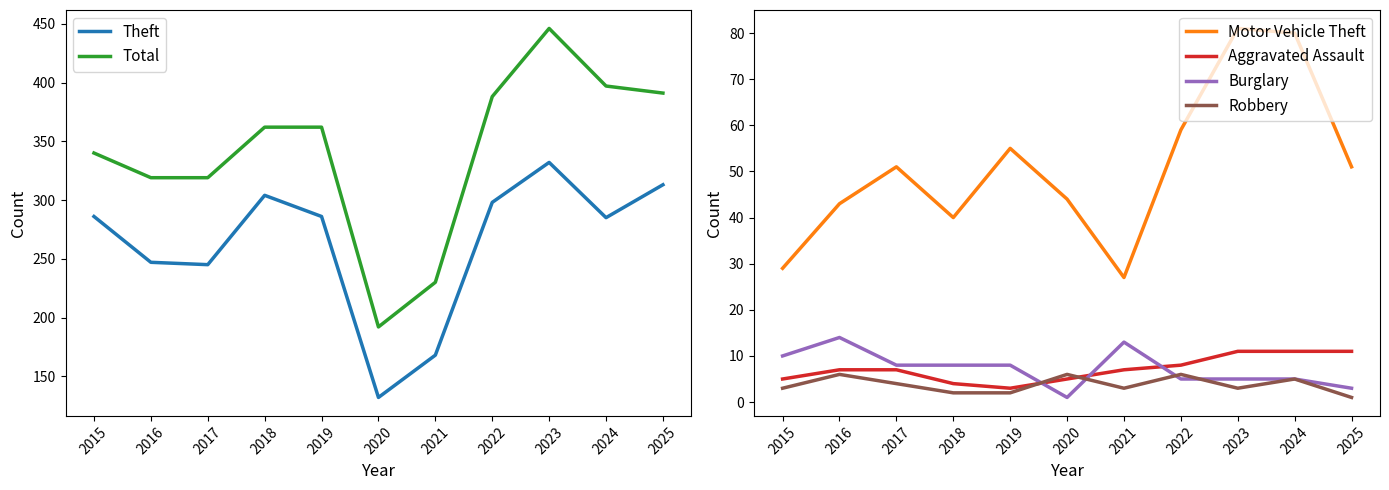

Which series has the largest range (max minus min)?

Total